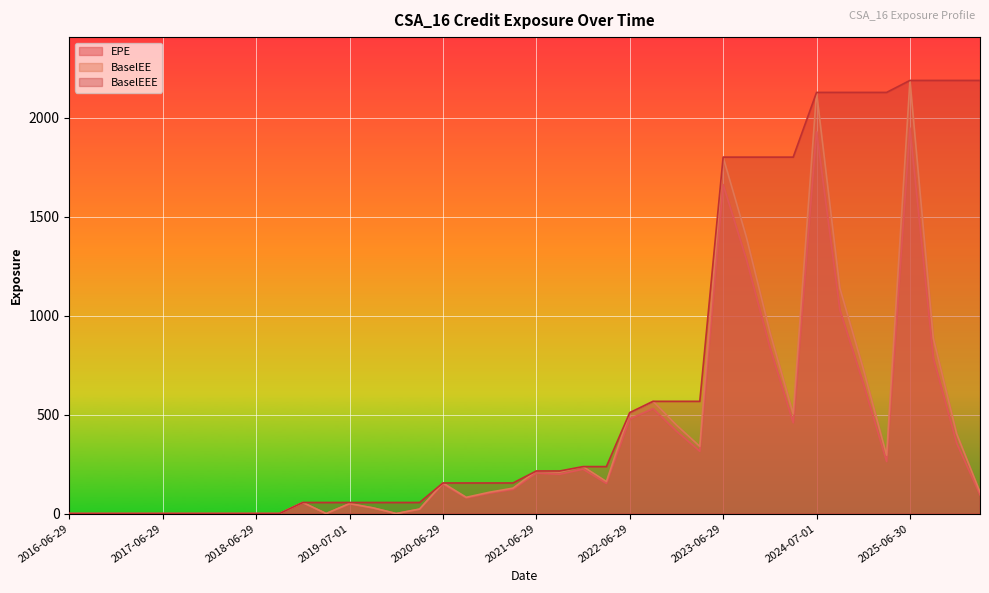

The value of BaselEEE at 2021-06-29 is 55.3. True or false?

False